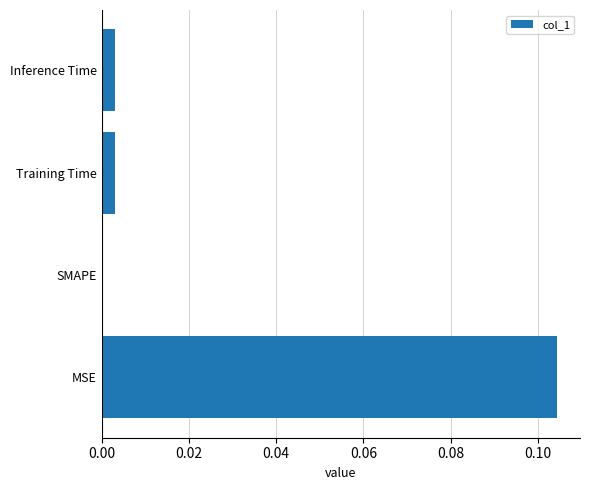

The value at Inference Time is 0.0. True or false?

True